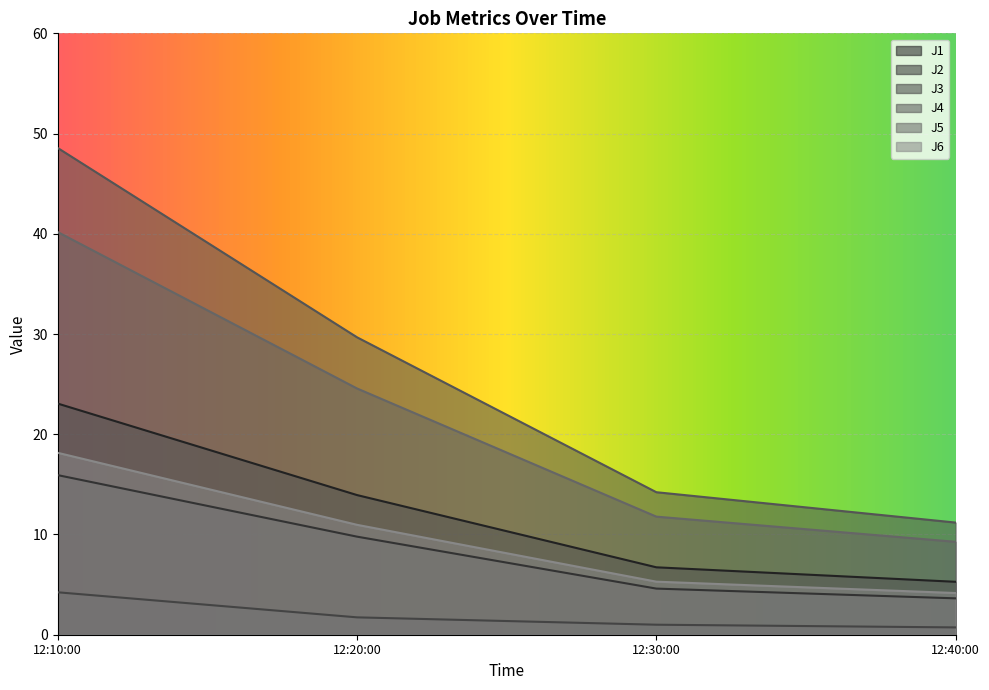

True or false: J2 and J6 intersect in this chart.

False